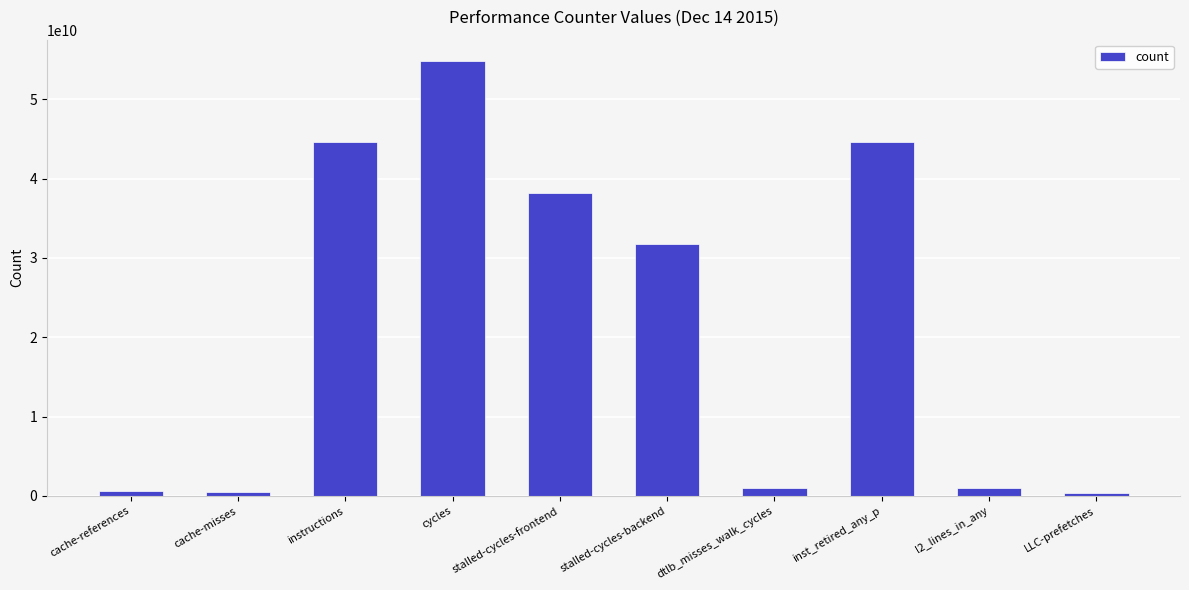

How many data points does each series have?

10